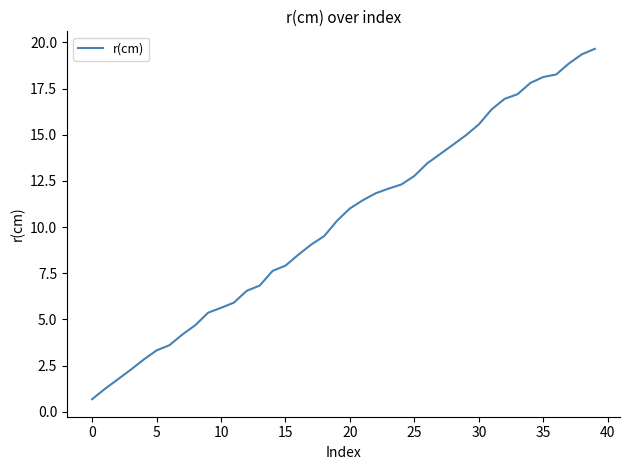

Reading left to right, extract all data points from this chart.

0.7	1.2	1.8	2.3	2.8	3.3	3.6	4.2	4.7	5.4	5.6	5.9	6.5	6.8	7.6	7.9	8.5	9.1	9.5	10.3	11.0	11.5	11.8	12.1	12.3	12.8	13.5	14.0	14.5	15.0	15.6	16.4	16.9	17.2	17.8	18.1	18.3	18.9	19.4	19.7